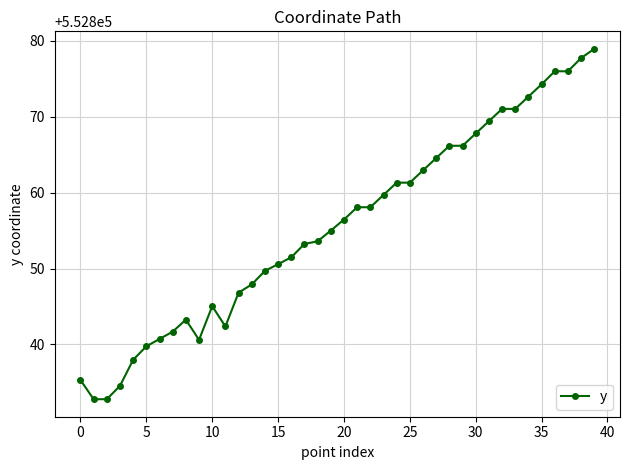

What is the average value?

552855.6